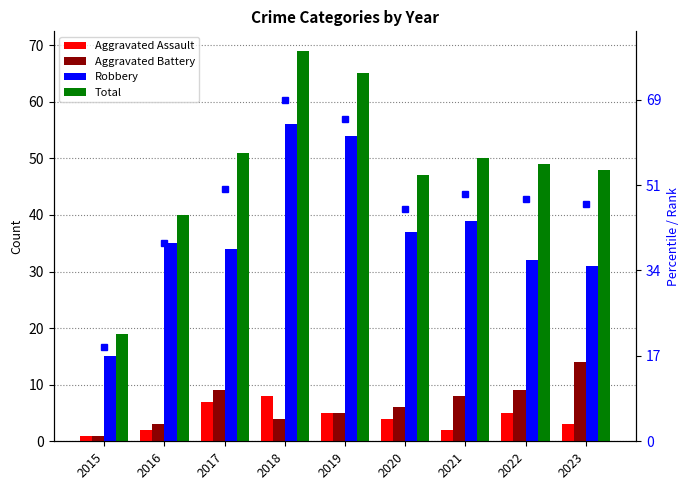

What is the difference between the second highest and minimum values in the Aggravated Battery series?

8